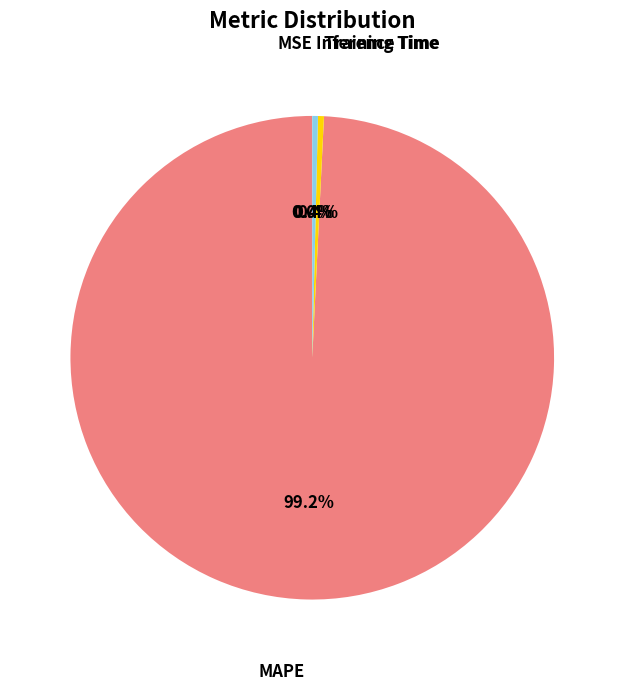

Is there any slice that represents more than half of the pie?

Yes